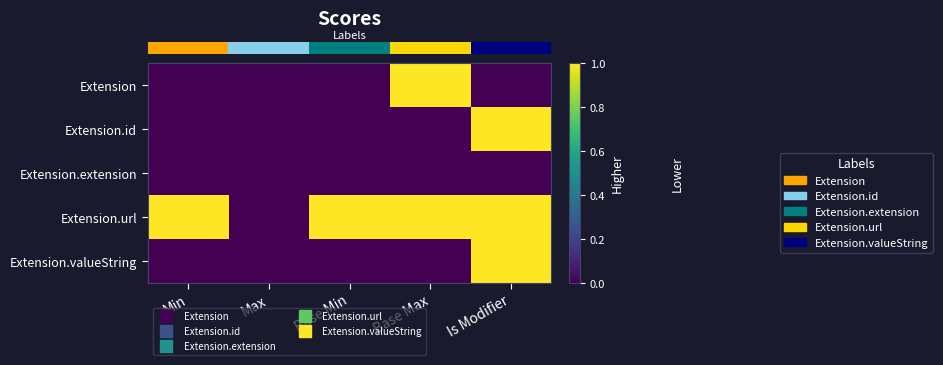

Which category has the lowest value across all series?

Min